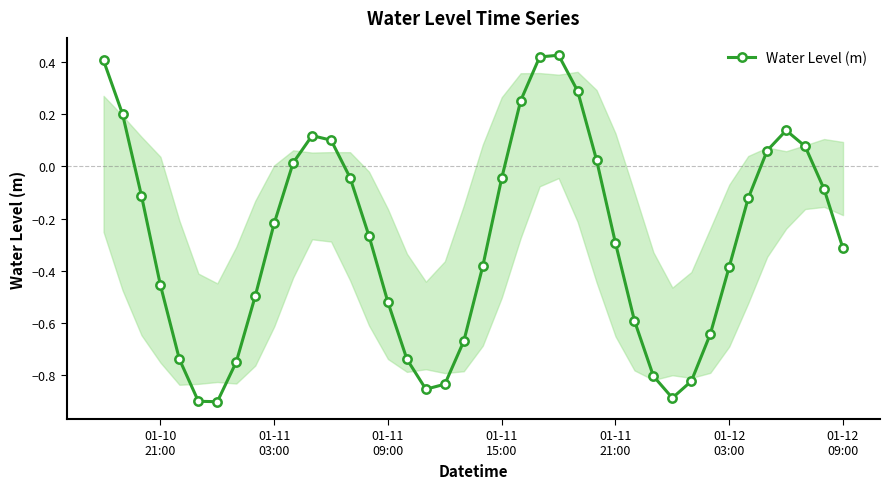

How many interior local valleys (lower than both neighbors) does the data have?

3